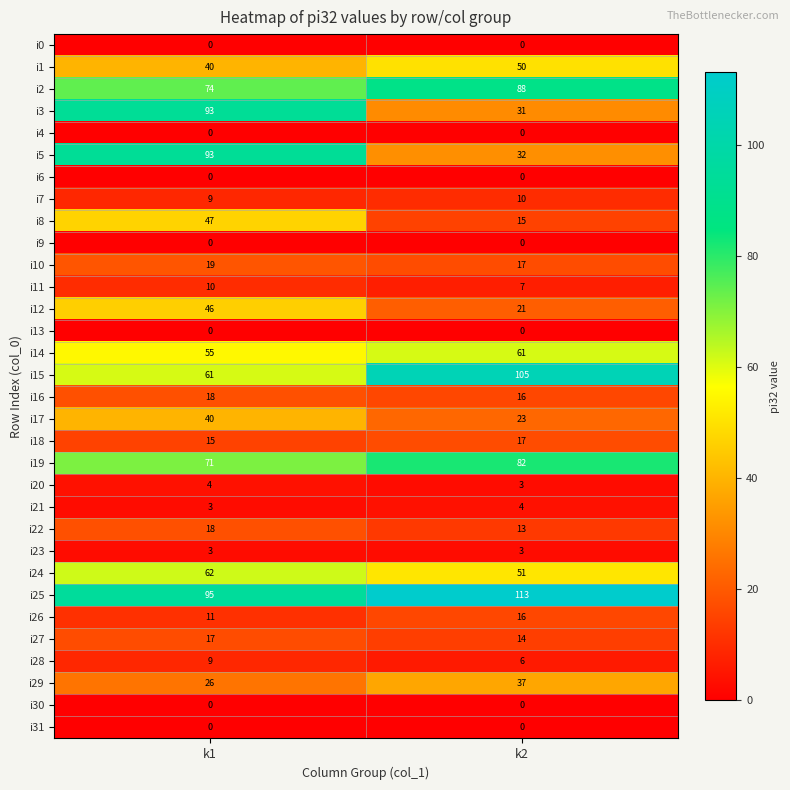

At which label is i14 closest to 58?

k1